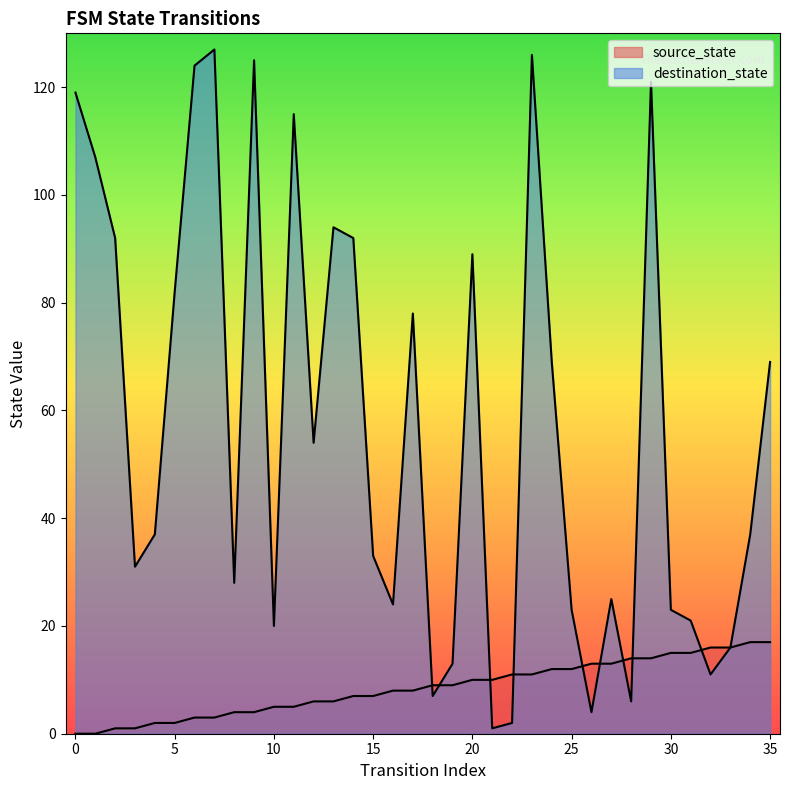

True or false: destination_state has more than 2 interior local peaks.

True